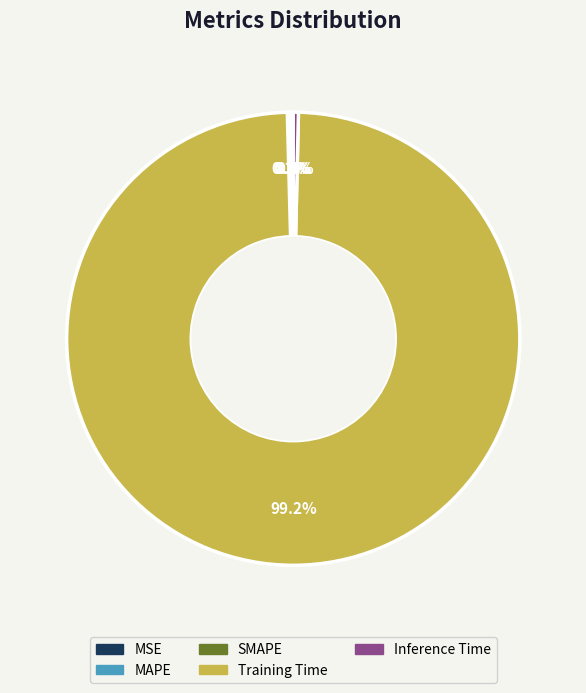

Is the sum of Training Time and Inference Time greater than half?

Yes